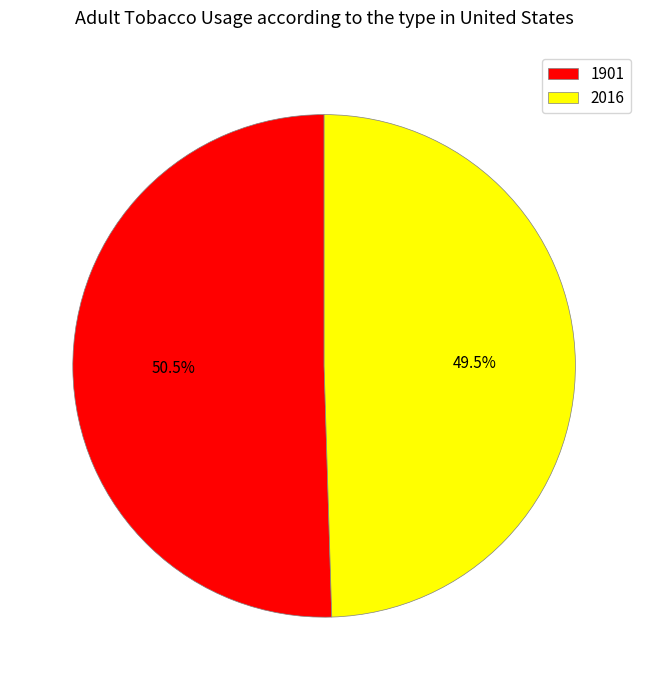

Is the sum of 2016 and 1901 greater than half?

Yes